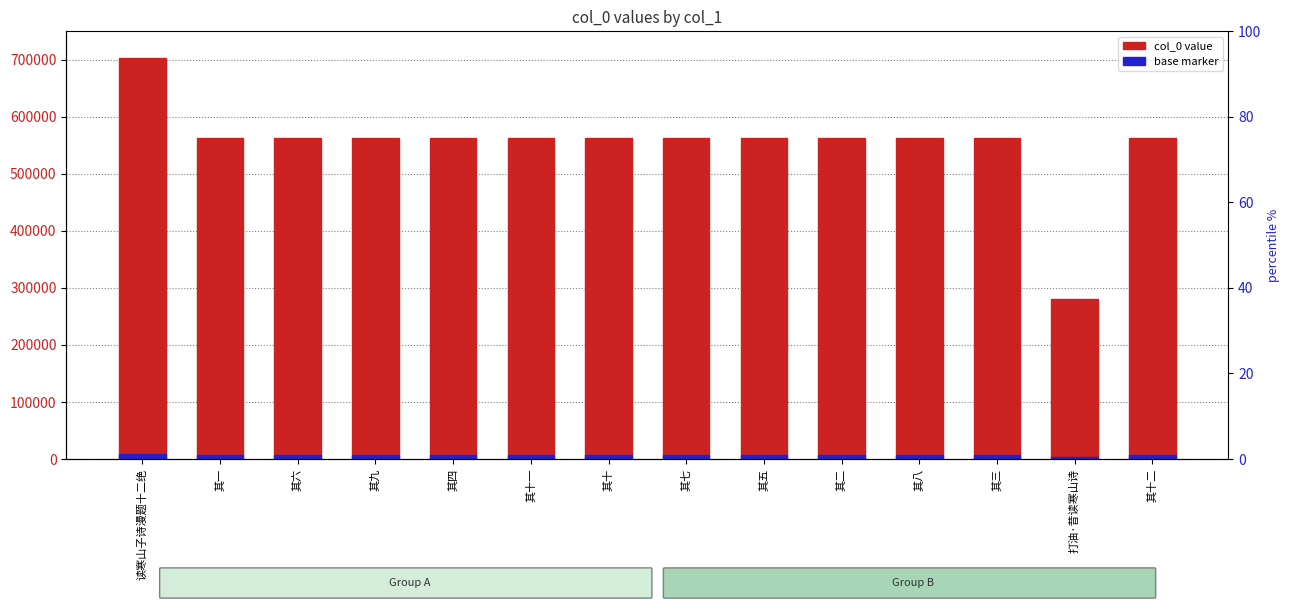

At which category does the chart reach its peak across all series?

读寒山子诗漫题十二绝